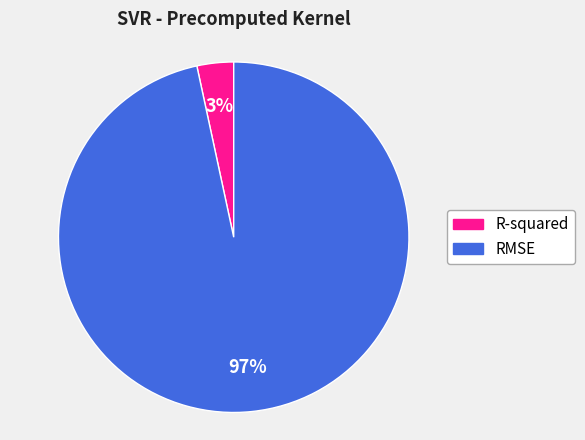

The RMSE slice represents 97% of the pie. True or false?

True